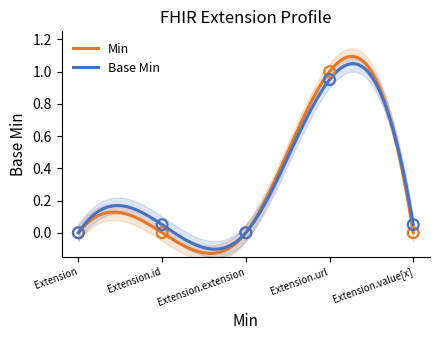

Which series has the widest spread of Y values?

Min